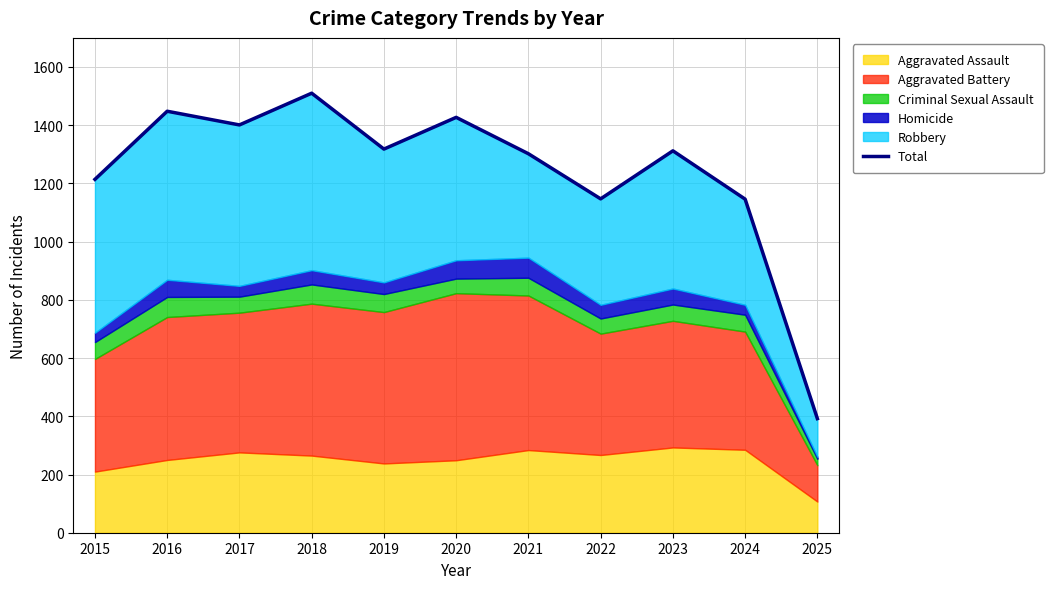

What is the change in value from 2021 to 2023?

+10